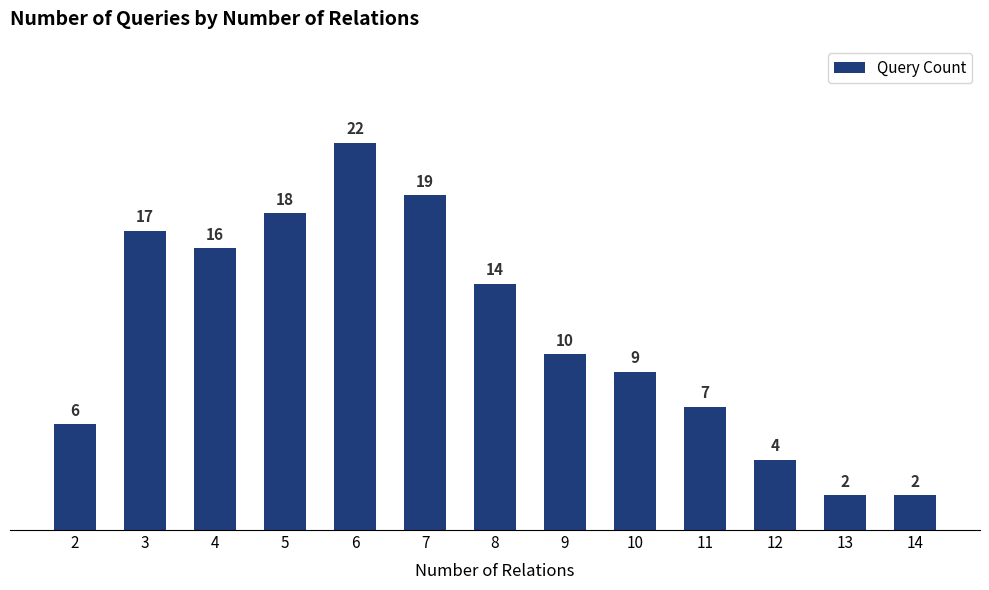

The value at 3 is 17. True or false?

True